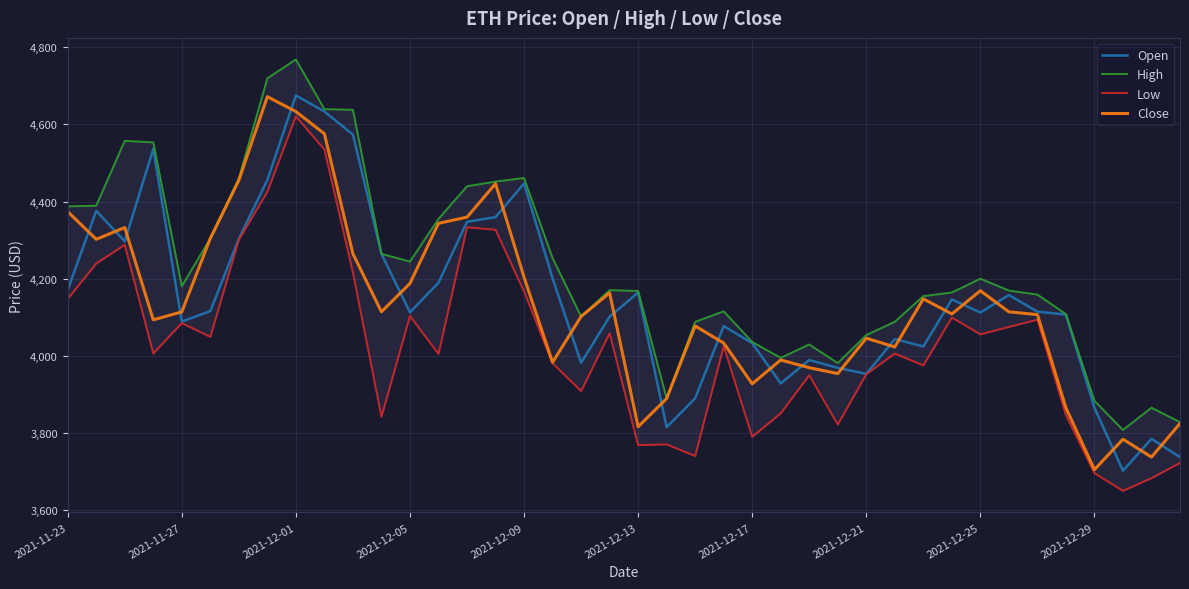

Which category has the lowest value in the Close series?

2021-12-29